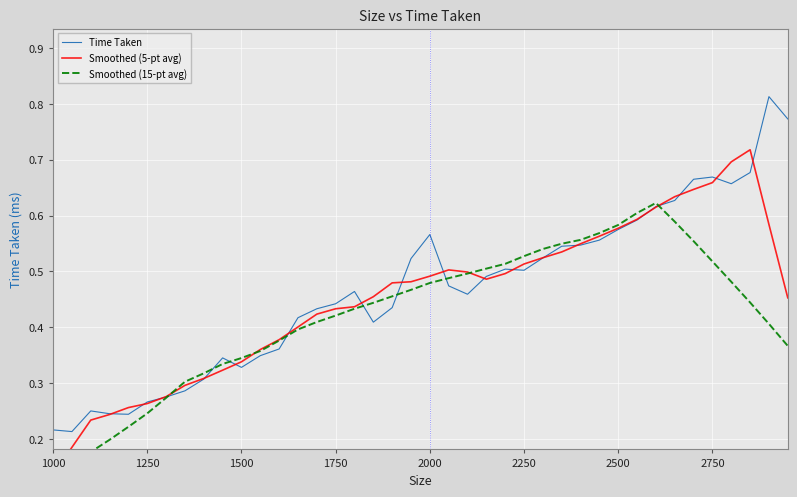

Is it true that Time Taken equals 0.1 at 1250?

False